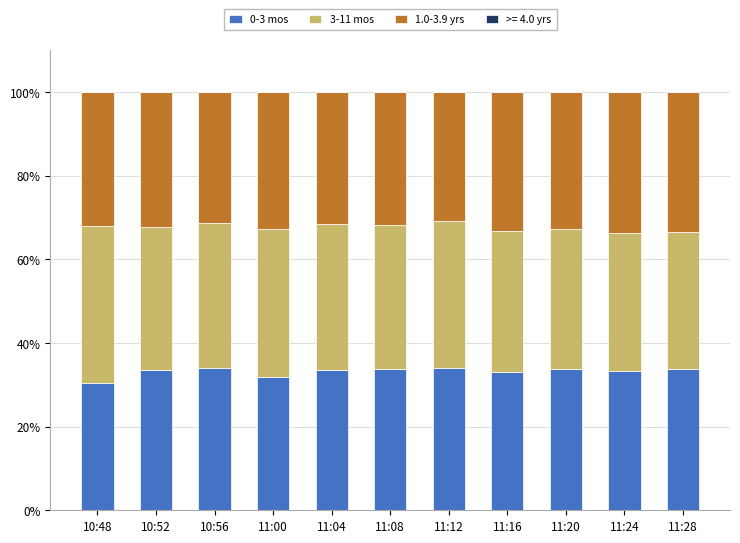

What is the lowest value of the 0-3 mos series?

30.5